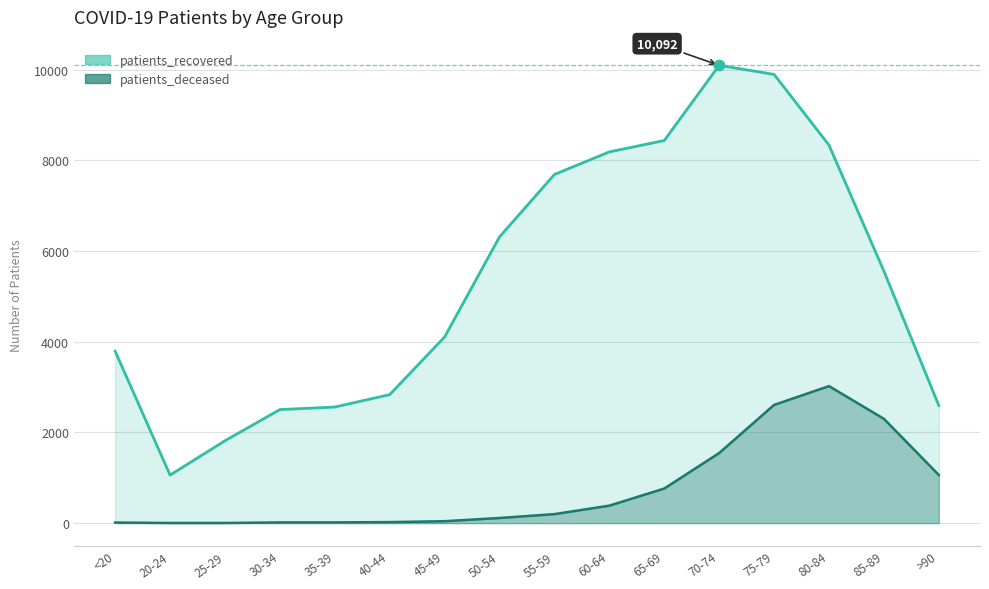

Which series has the largest total across all categories?

patients_recovered